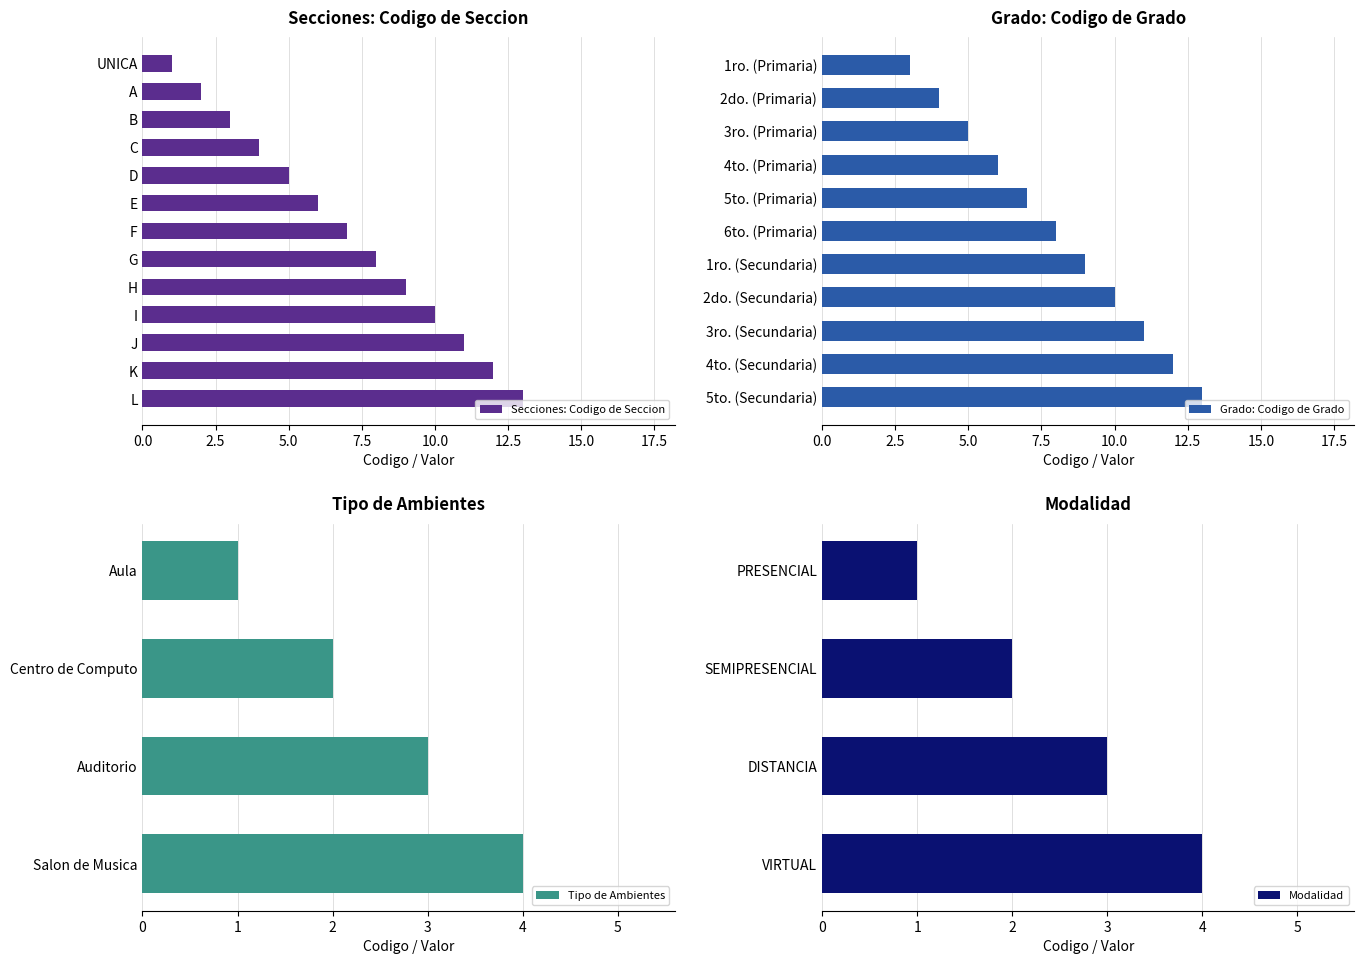

Does the chart contain stacked bars?

No